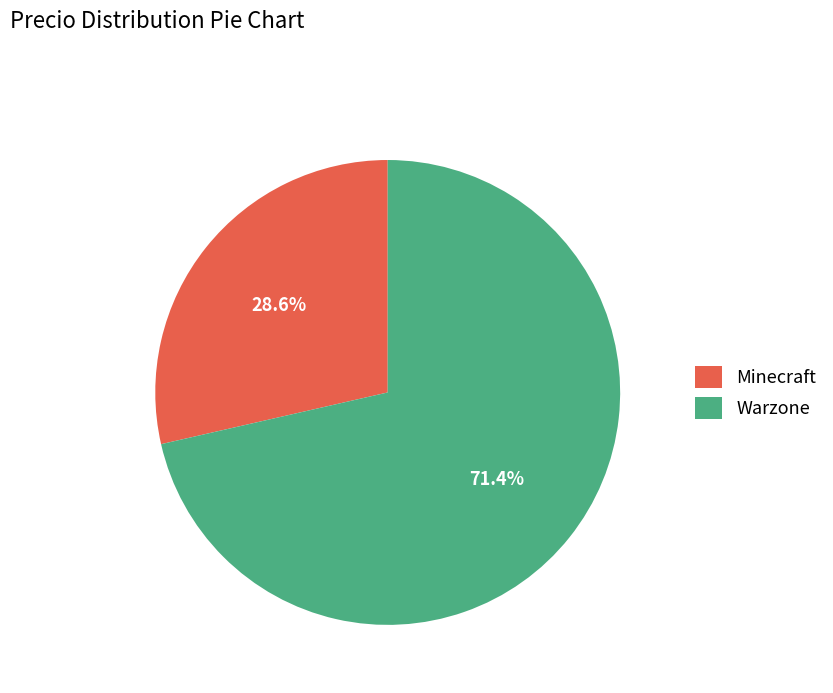

What percentage do Minecraft and Warzone together represent?

100.0%